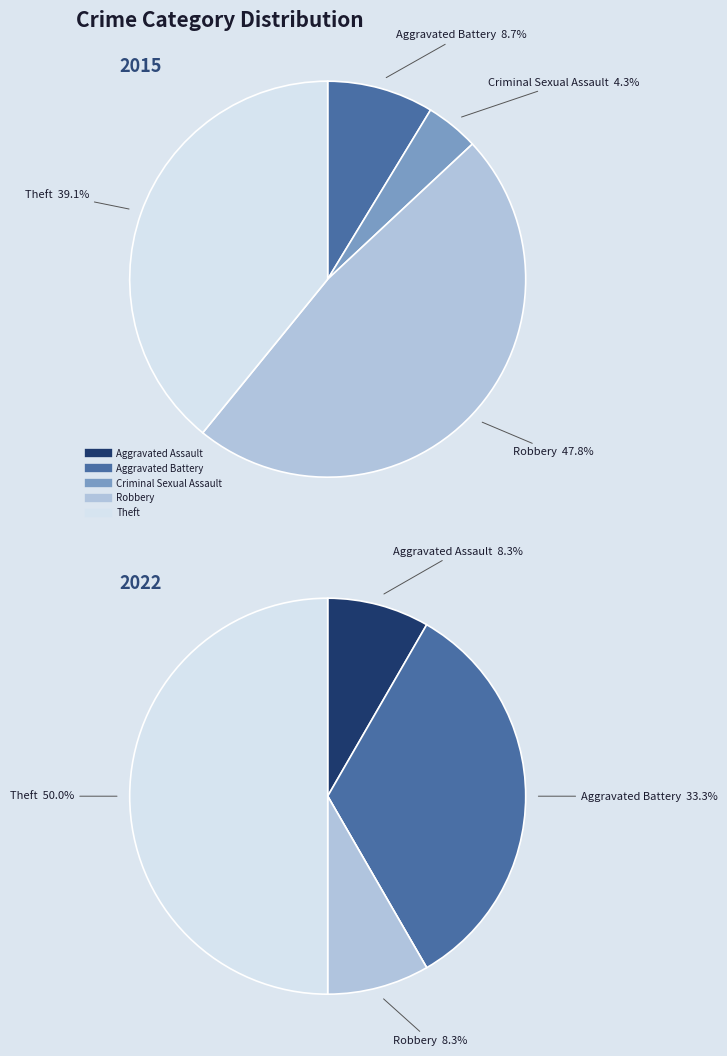

What percentage do Aggravated Assault and Criminal Sexual Assault together represent?

4.3%